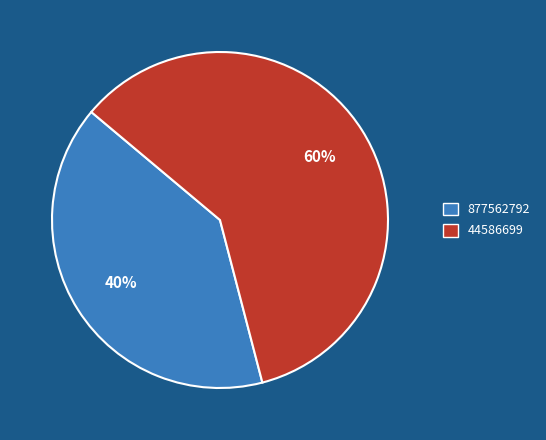

Is there a majority slice in this chart?

Yes